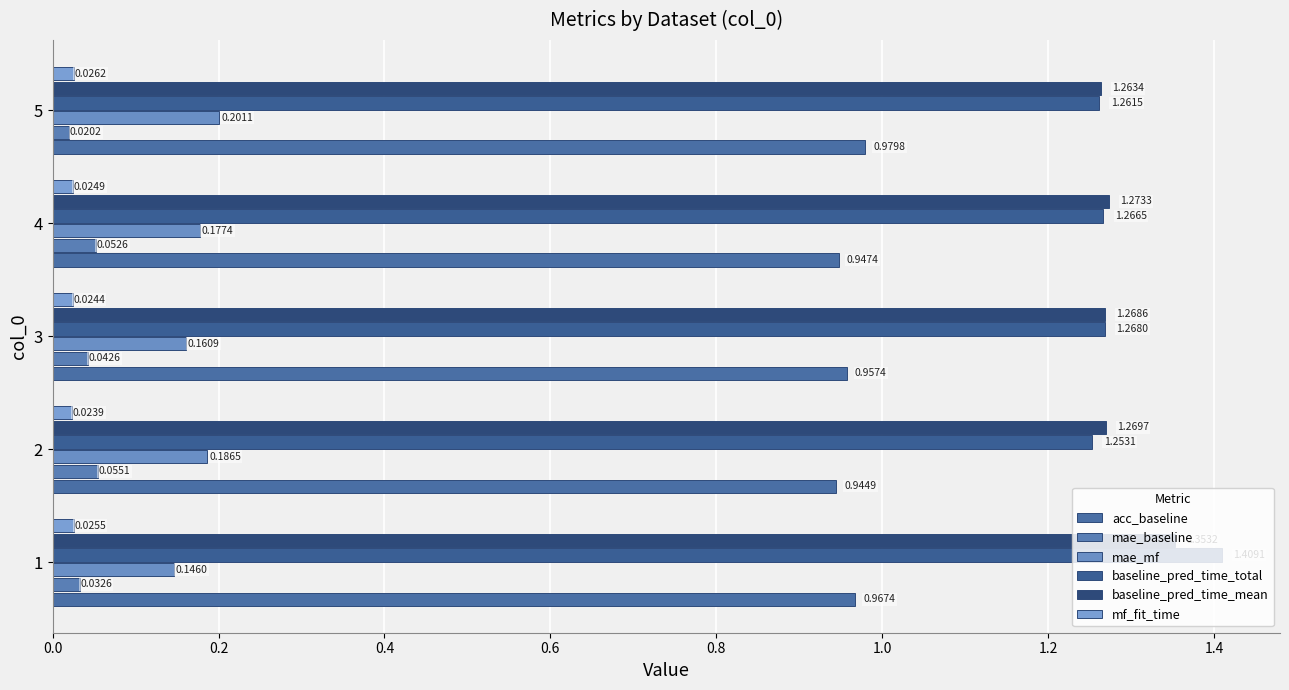

How many categories are shown in the chart?

5